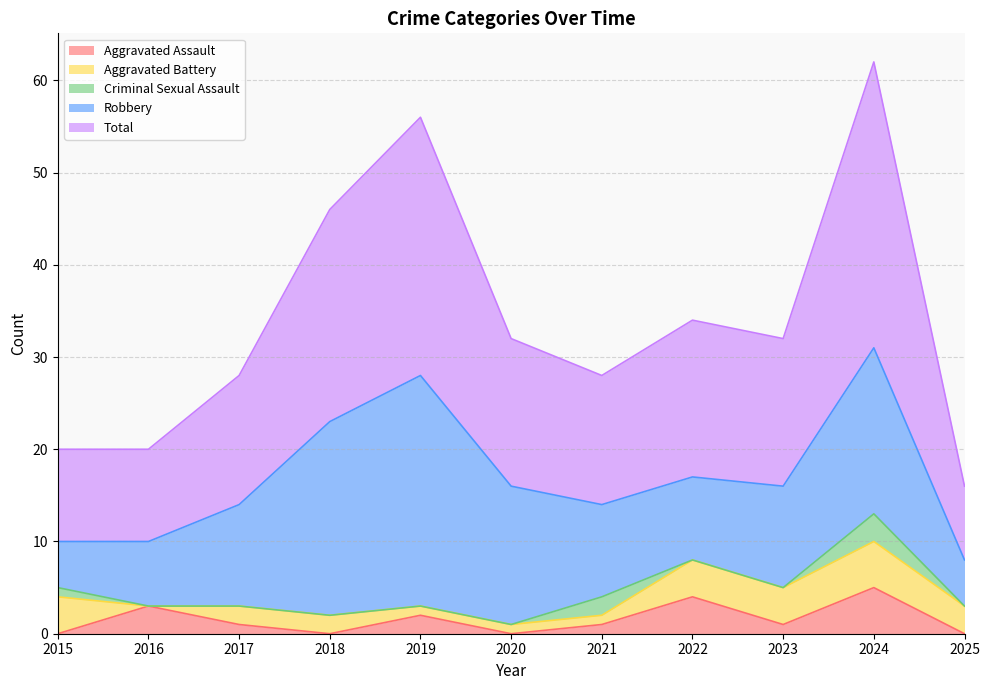

What are all the series names shown in the legend?

Aggravated Assault, Aggravated Battery, Criminal Sexual Assault, Robbery, Total